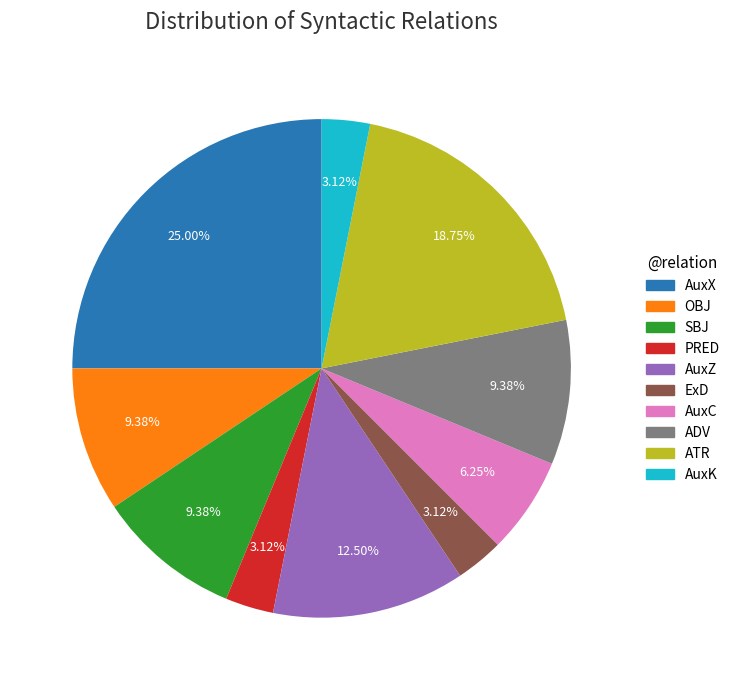

Is it true that SBJ is 1% of the pie?

False